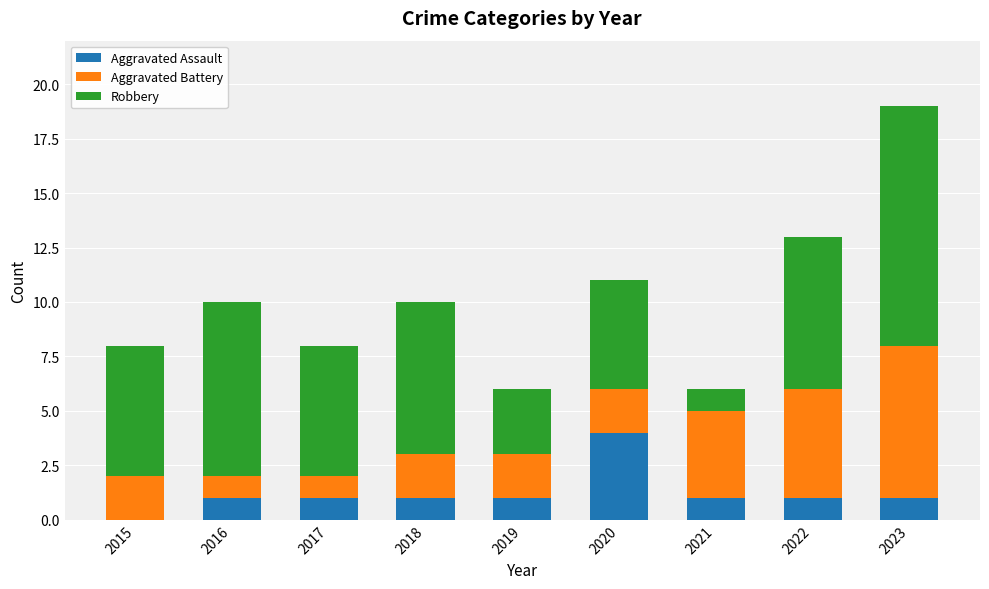

The value of Aggravated Assault at 2020 is 4. True or false?

True